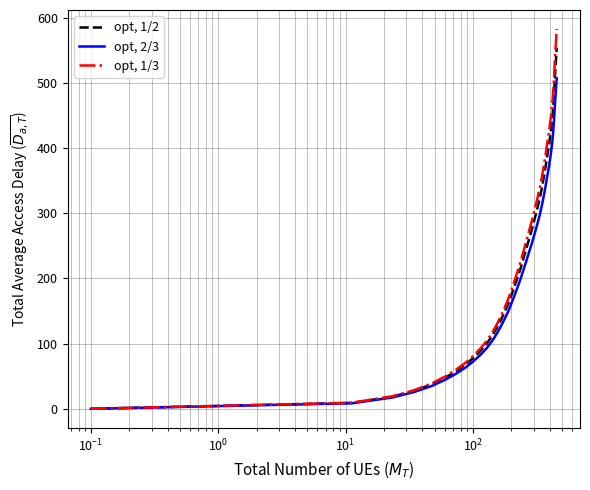

What are all the series names shown in the legend?

opt, 1/2, opt, 2/3, opt, 1/3